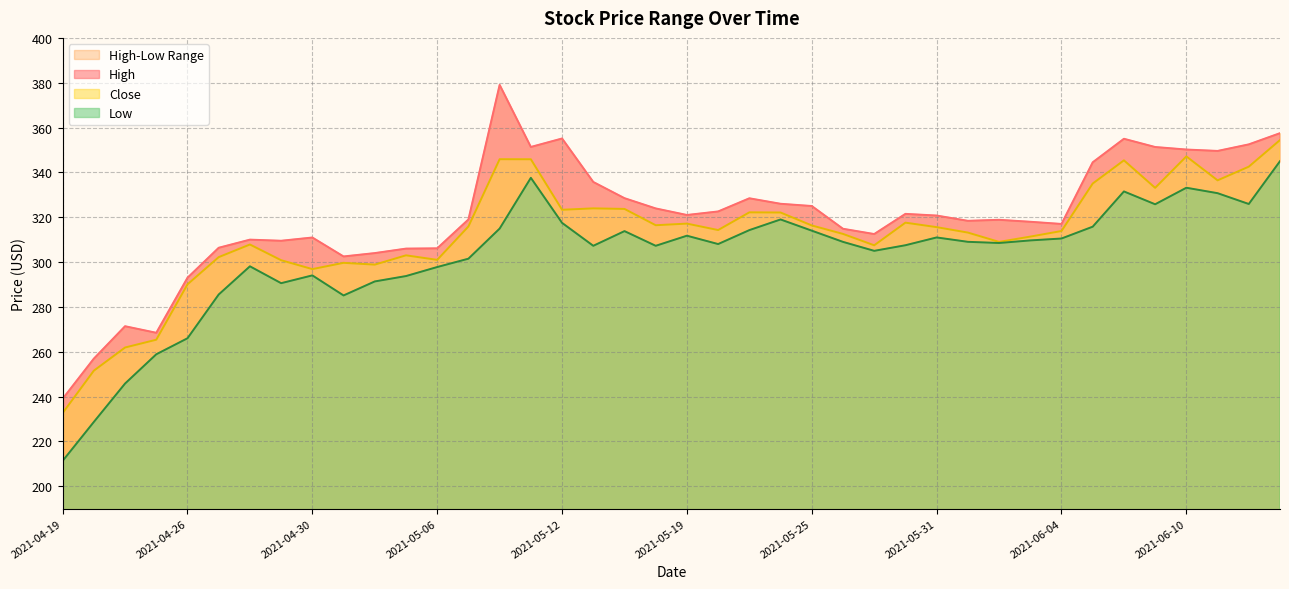

What is the sum of all High values?

12802.3